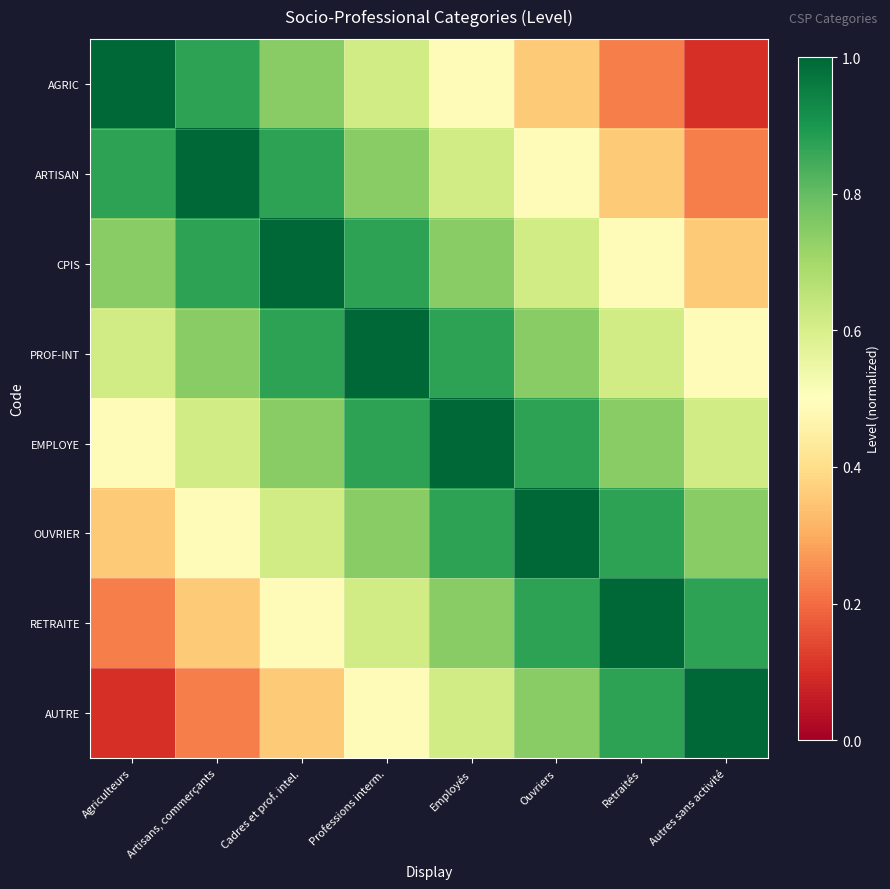

Which has a higher value, Agriculteurs or Employés?

Agriculteurs